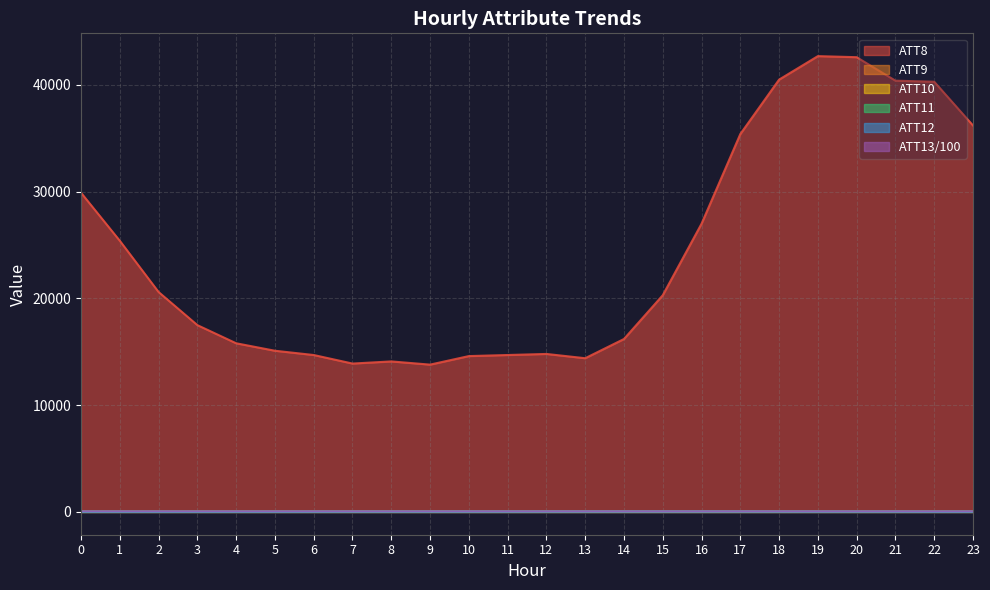

What is the average value of the ATT9 series?

49.0